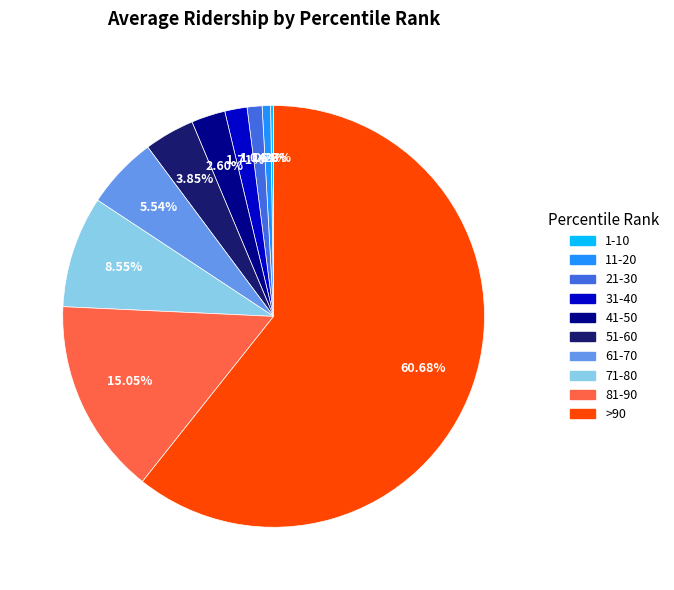

True or false: 31-40 accounts for 2% of the total.

True